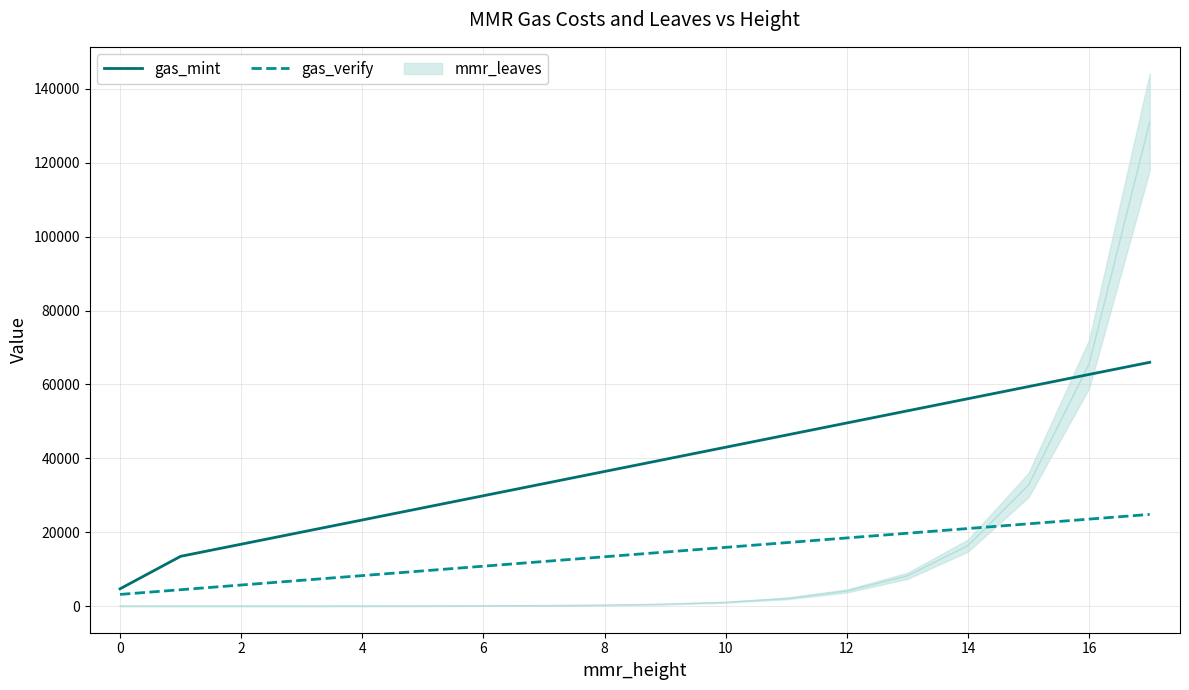

Is this an area chart (filled region under the line)?

No